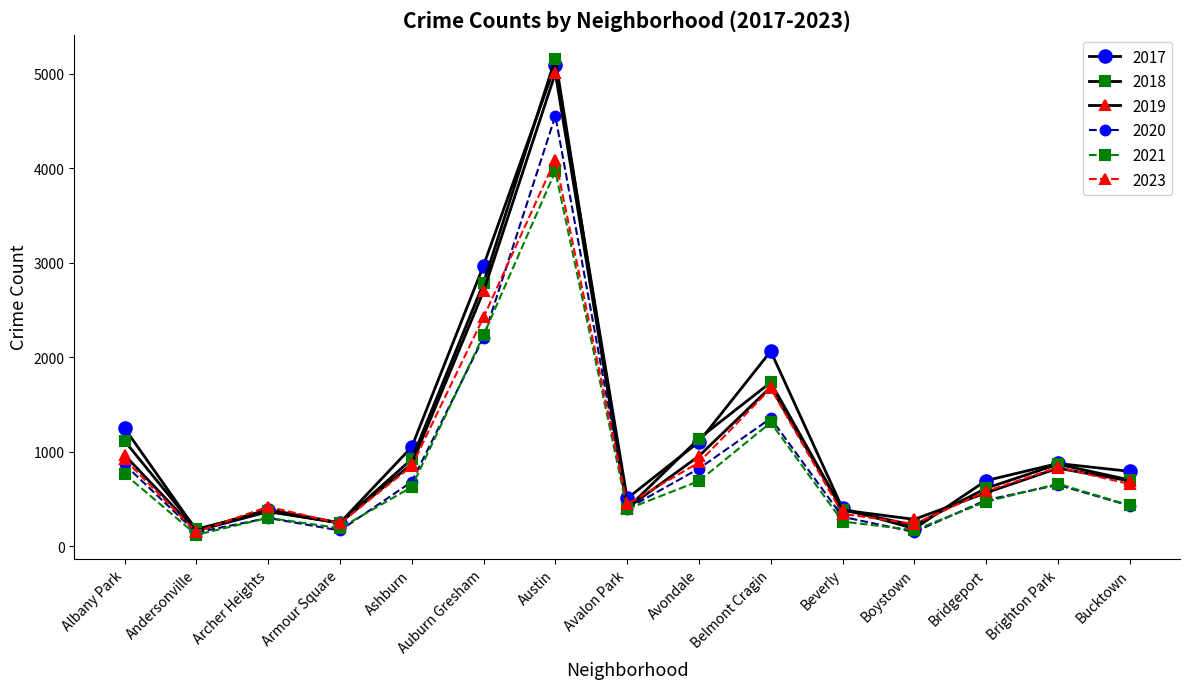

What is the label of the 3rd point from the right?

Bridgeport